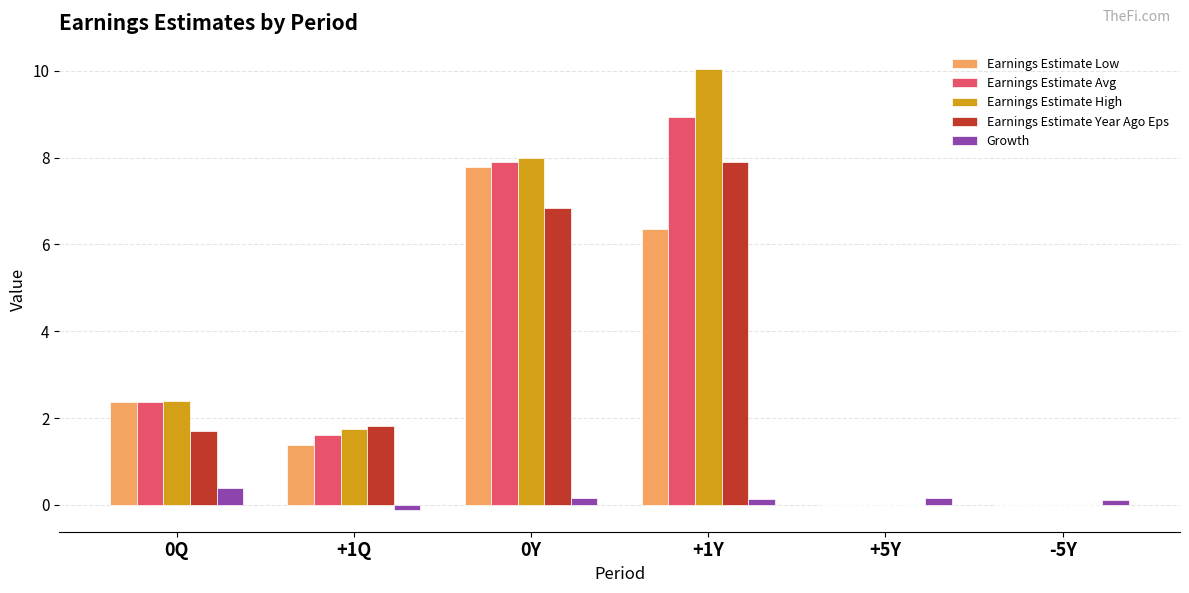

Read the Earnings Estimate Avg value at 0Y.

7.9